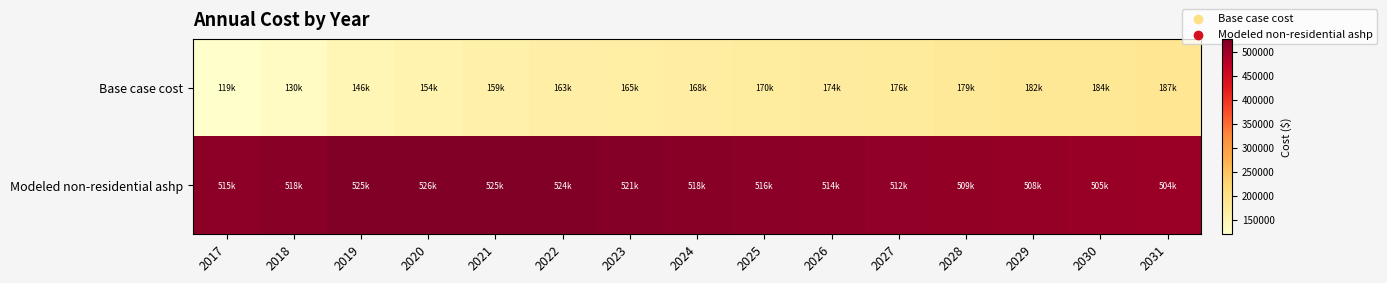

Rank the series by their average value, from highest to lowest.

Modeled non-residential ashp, Base case cost